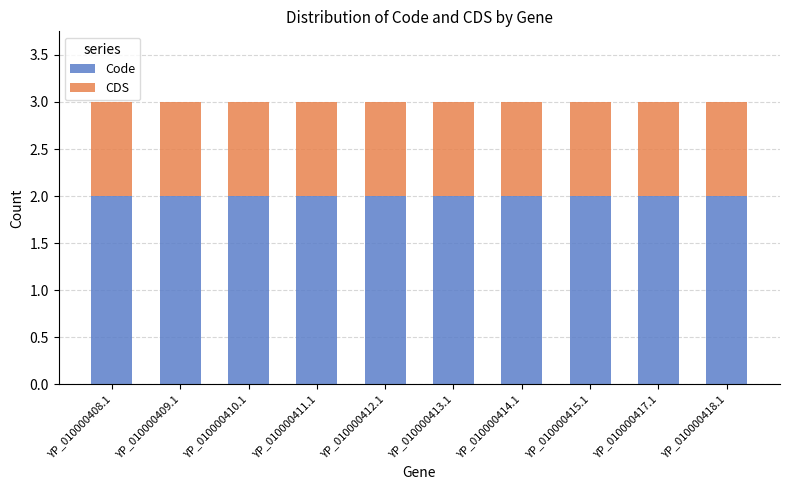

What is the sum of all Code values?

20